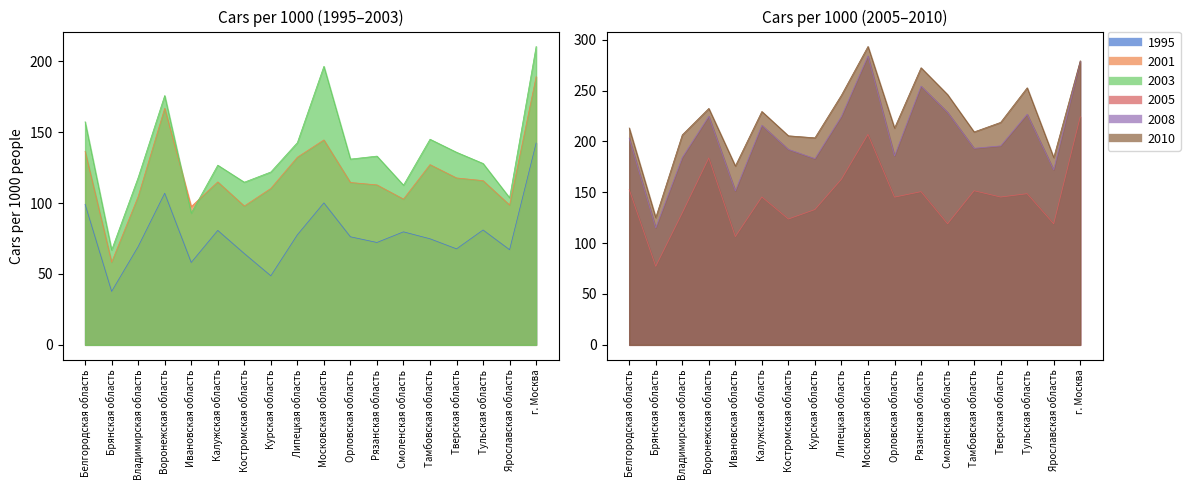

Rank the series at Смоленская область from highest to lowest value.

2010, 2008, 2005, 2003, 2001, 1995